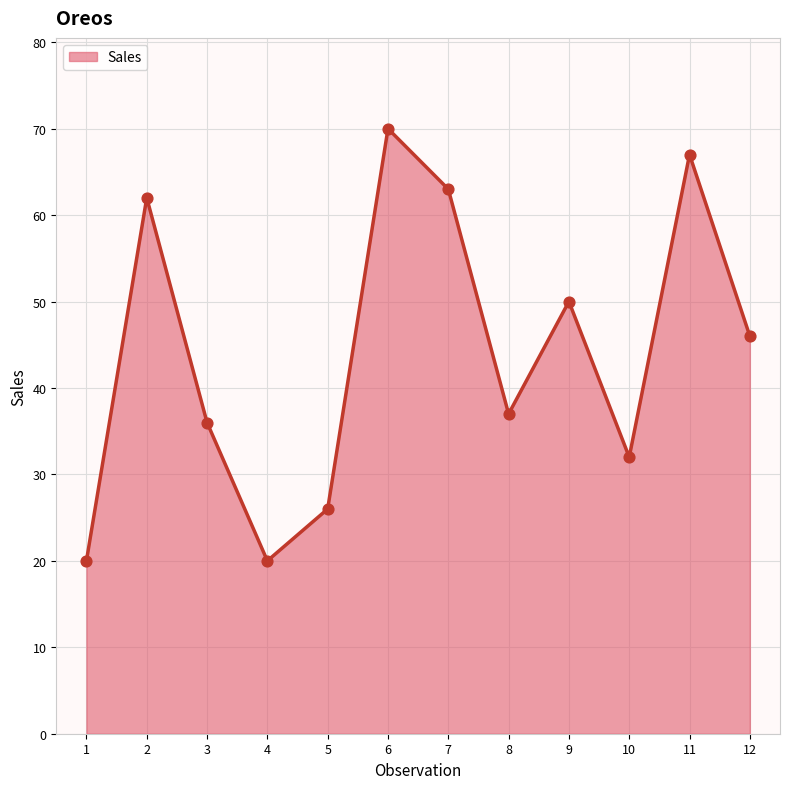

Approximately how many times larger is the value at 7 compared to 5?

2.4